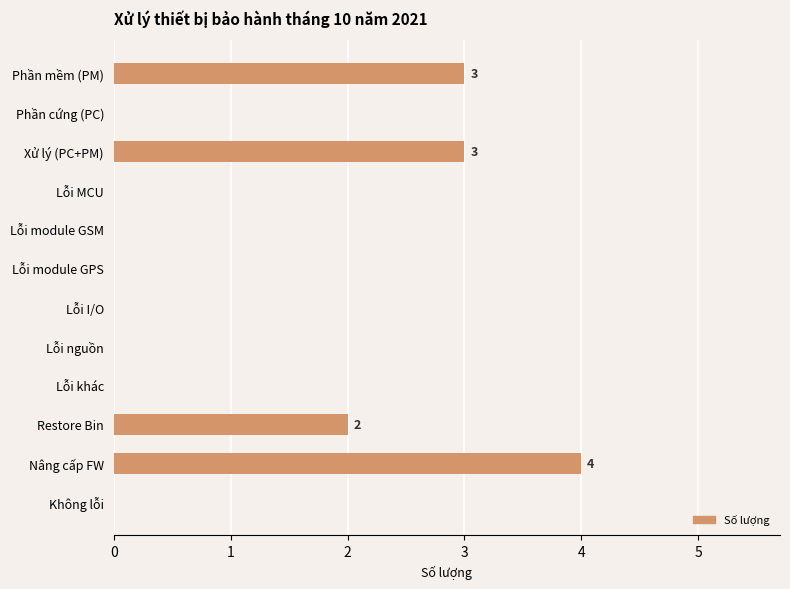

The chart shows a value of 3 at Lỗi module GPS. True or false?

False